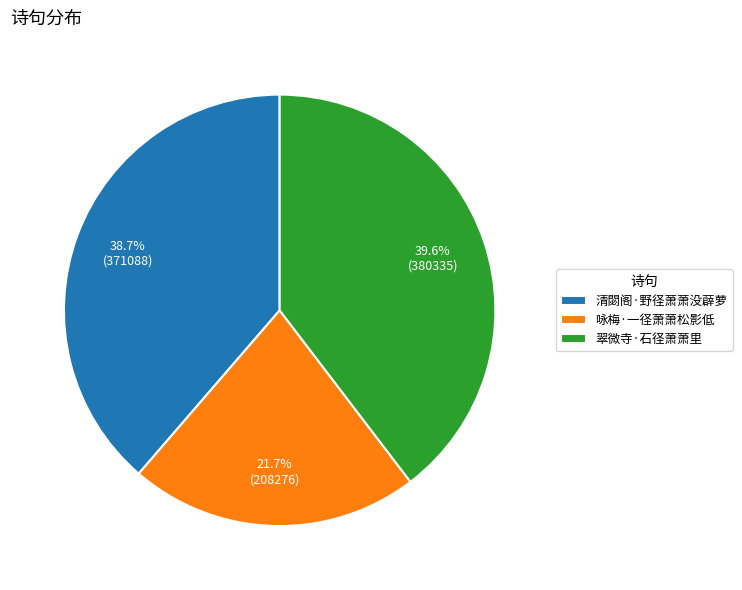

What percentage is the 清閟阁·野径萧萧没薜萝 slice, to the nearest percent?

39%